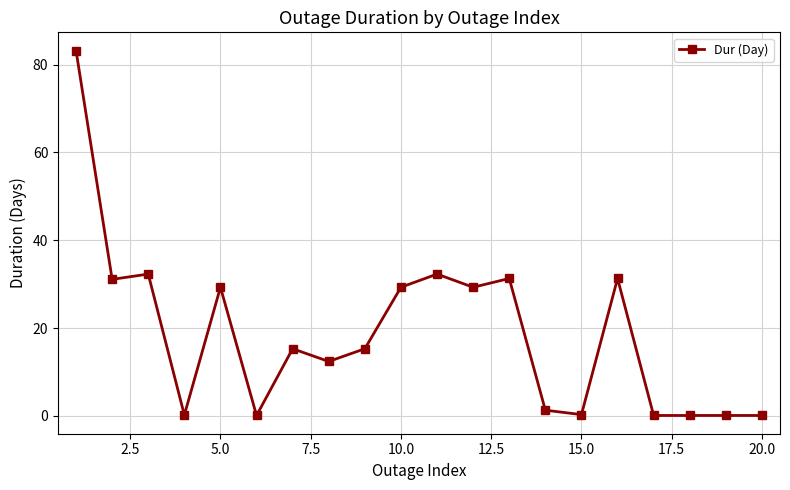

What is the difference between the second highest and minimum values?

32.2